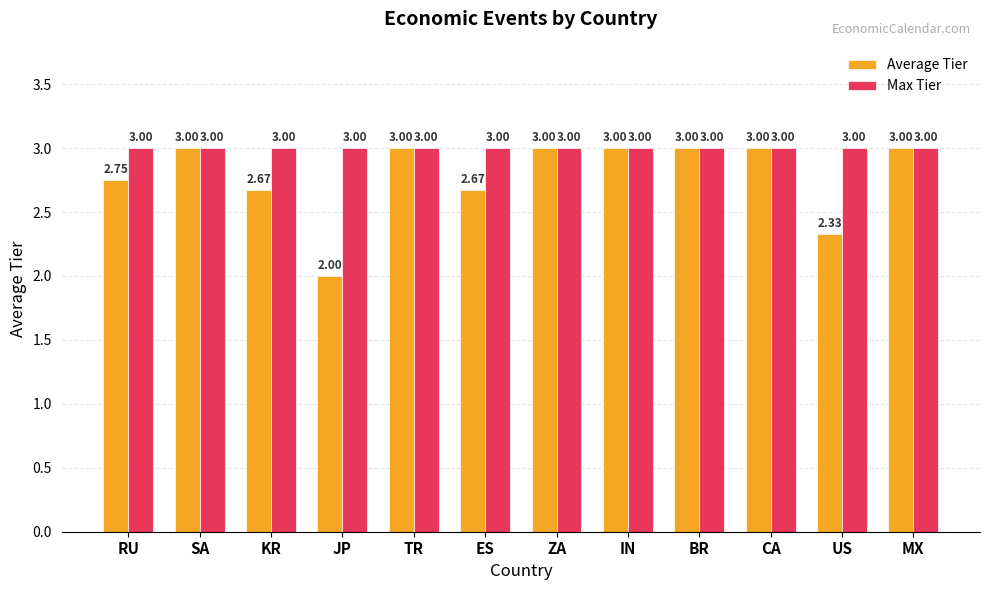

List the series in order of their overall mean, highest first.

Max Tier, Average Tier